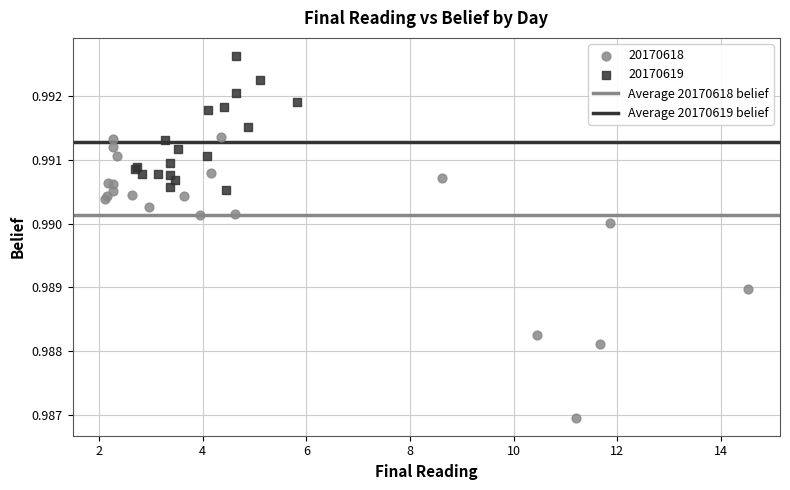

Which series has the largest Y range (max minus min)?

20170618